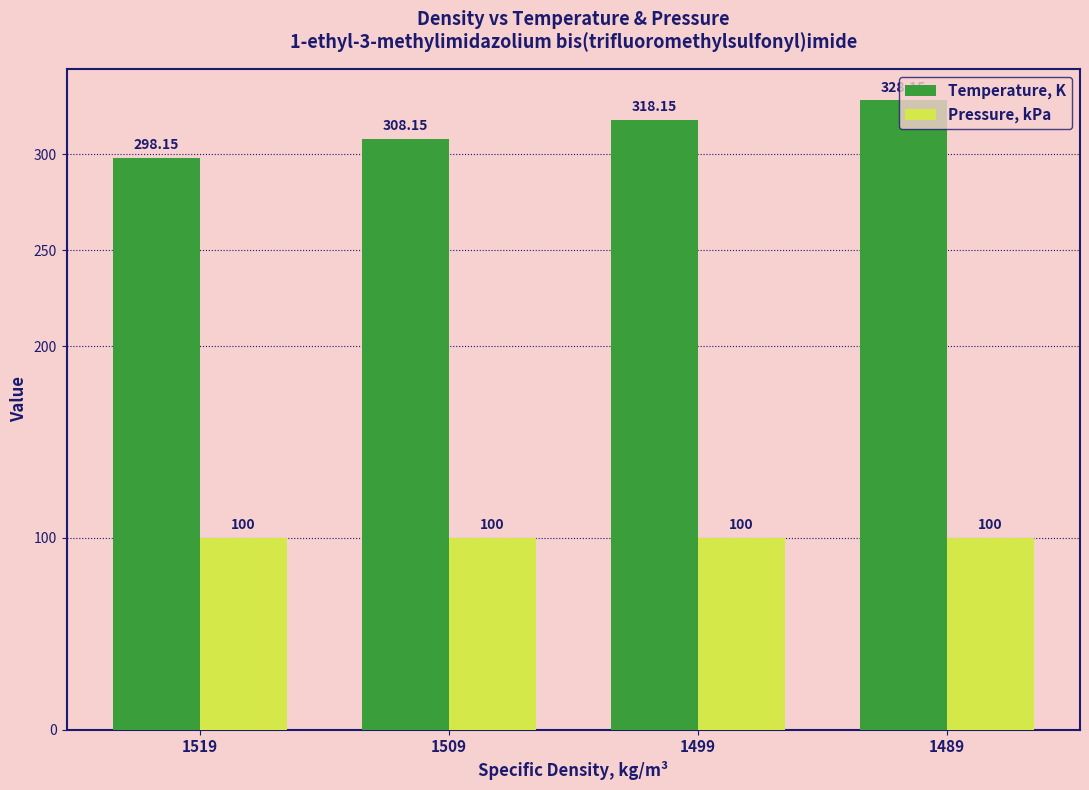

Does the chart contain any negative values?

No